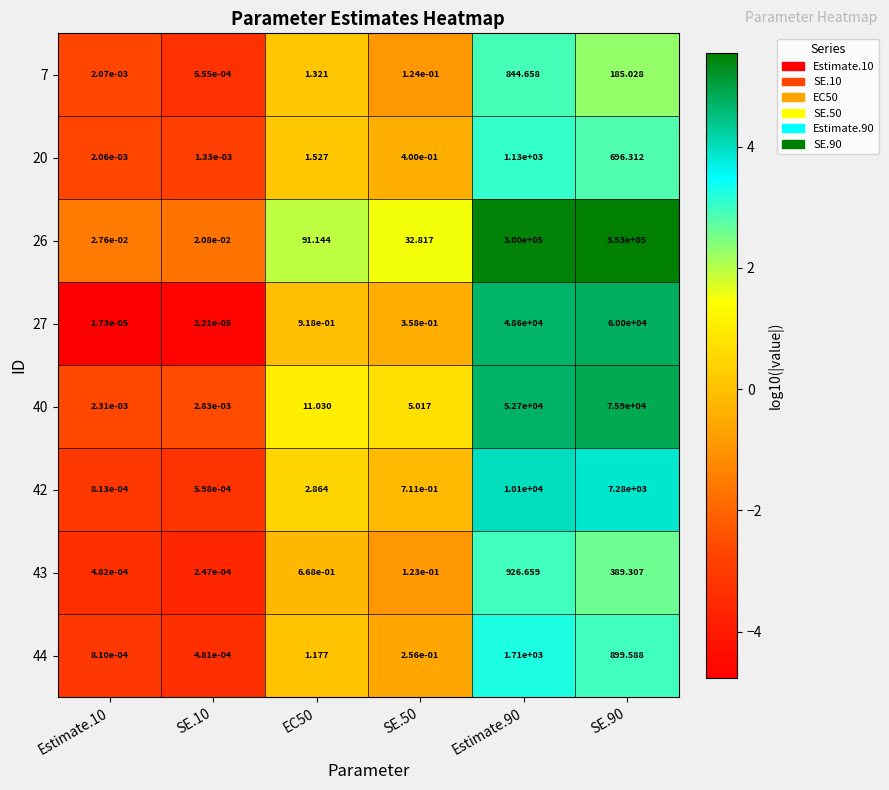

At Estimate.90, list the series in order from smallest to largest.

7, 43, 20, 44, 42, 27, 40, 26